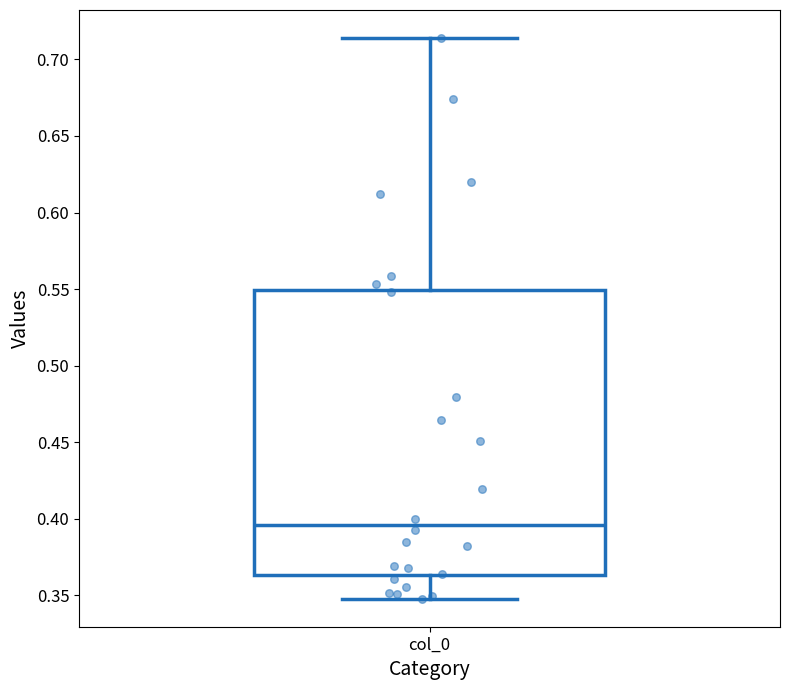

Where is the lower edge of the box for col_0 on the y-axis? The values are not printed on the chart, so give them approximately, as read against the axis.

0.365